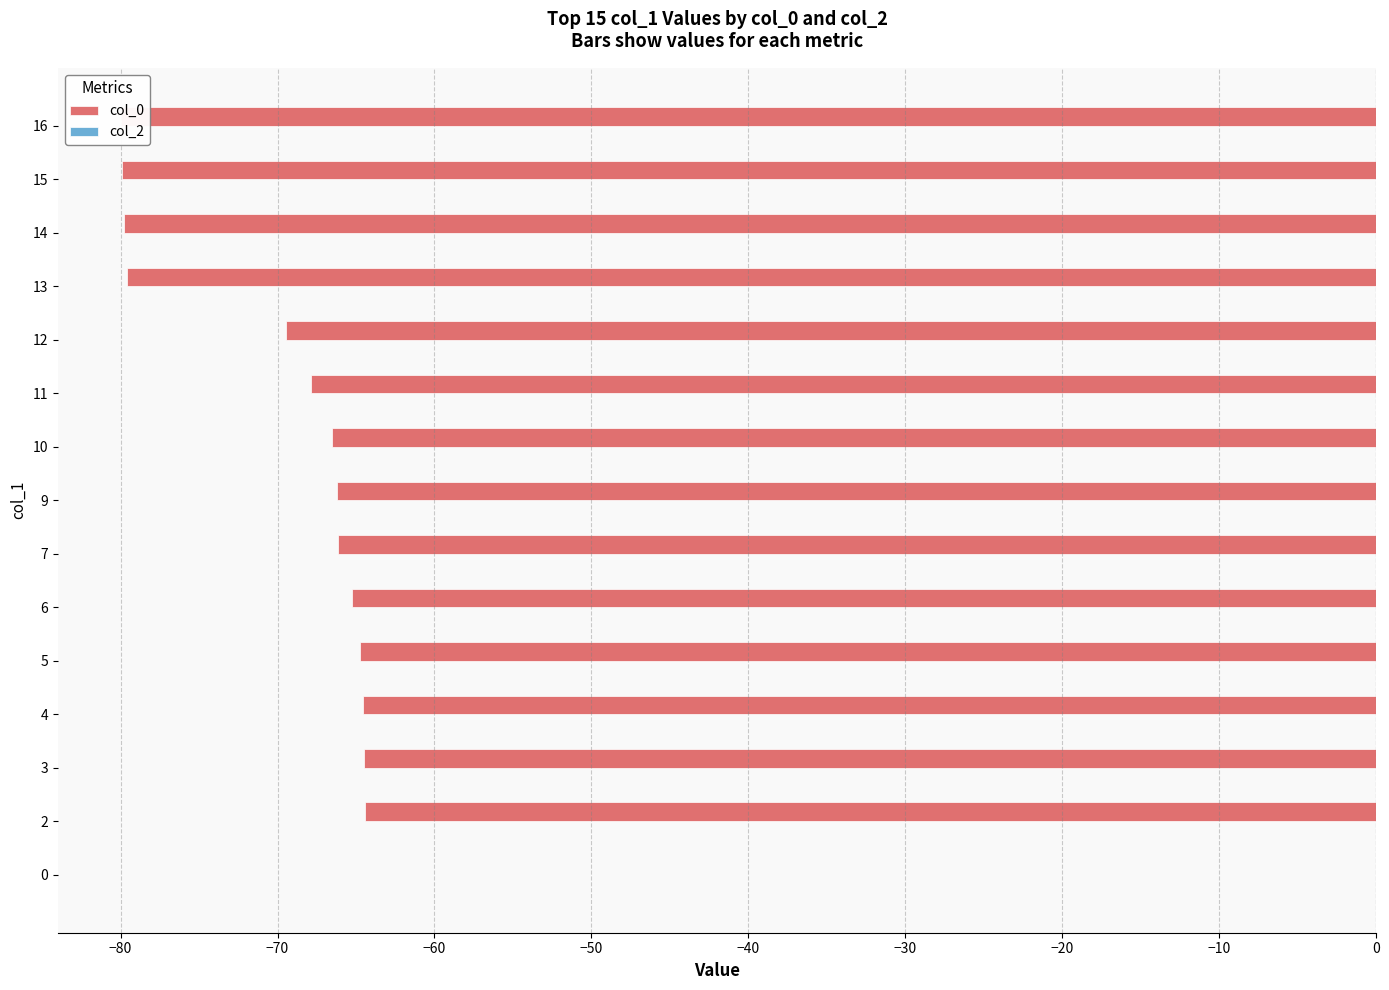

How many groups of bars are there?

15